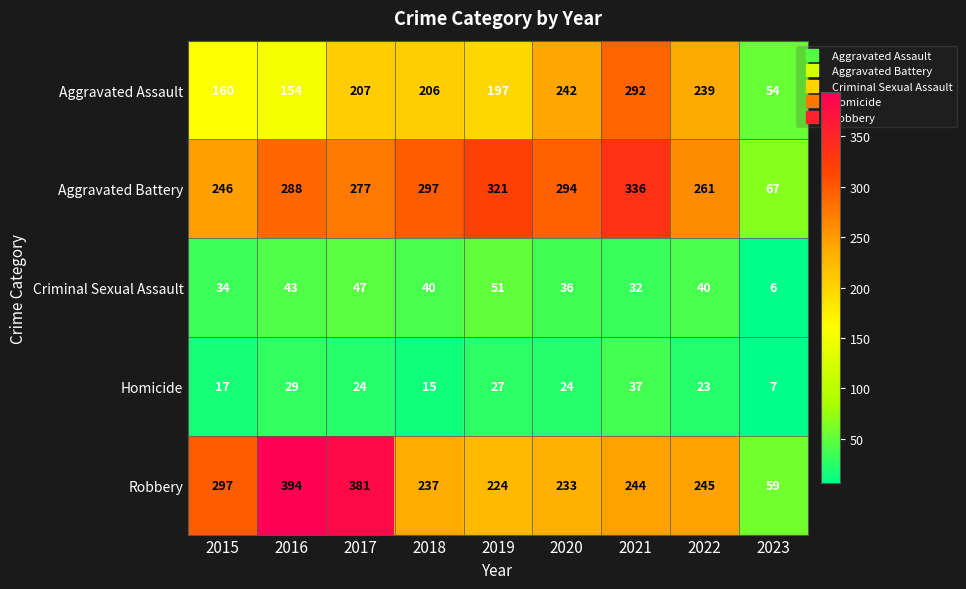

Which series has the largest range (max minus min)?

Robbery